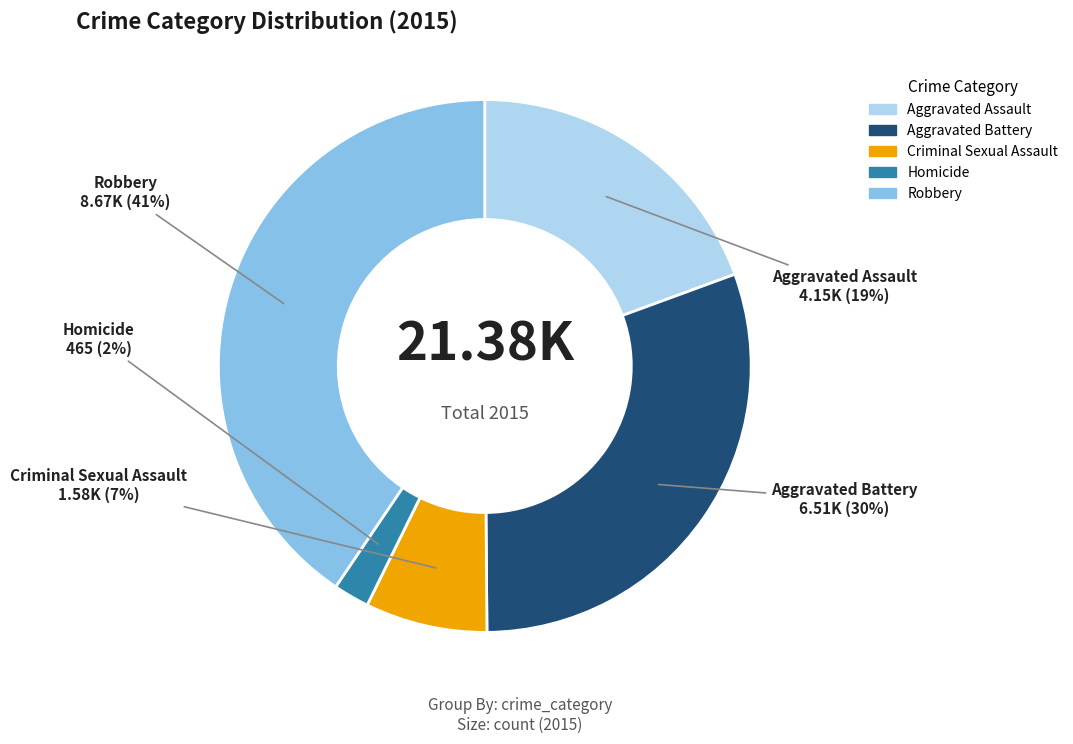

To the nearest percent, what is the difference between the Homicide and Criminal Sexual Assault slice percentages?

5%